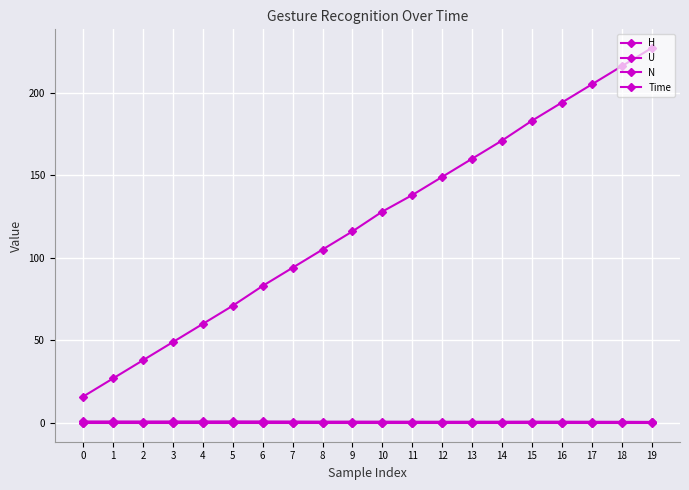

How many categories are shown in the chart?

20